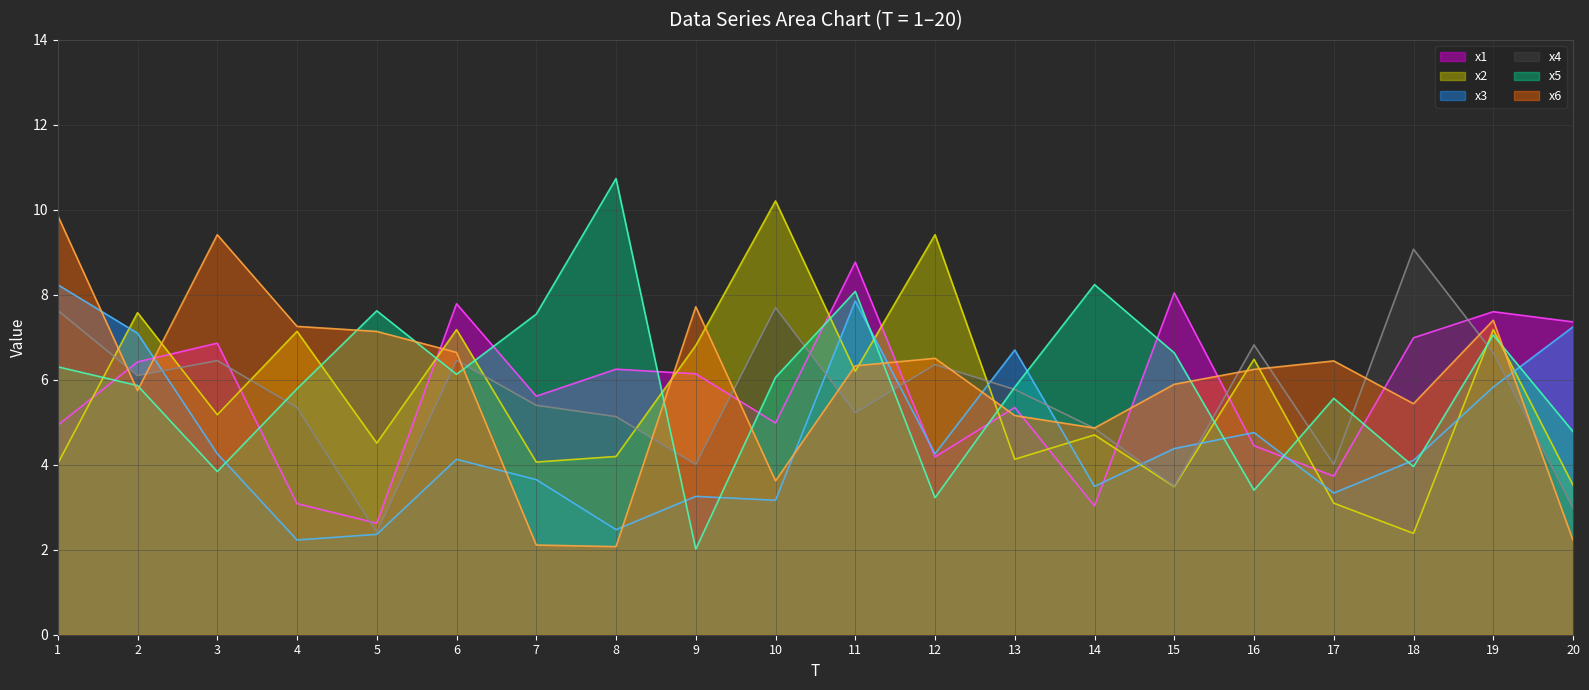

At which label does x3 line reach its peak?

1